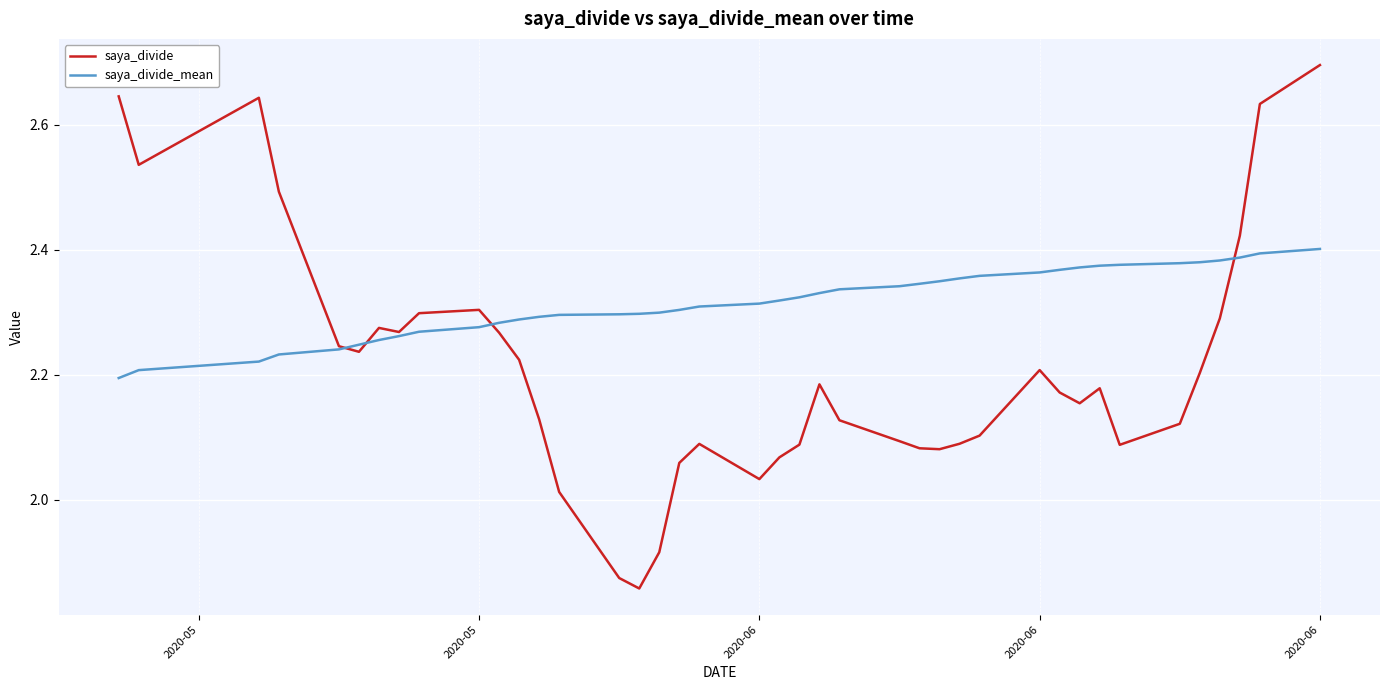

In saya_divide, how many points are higher than both neighbors (excluding endpoints)?

7